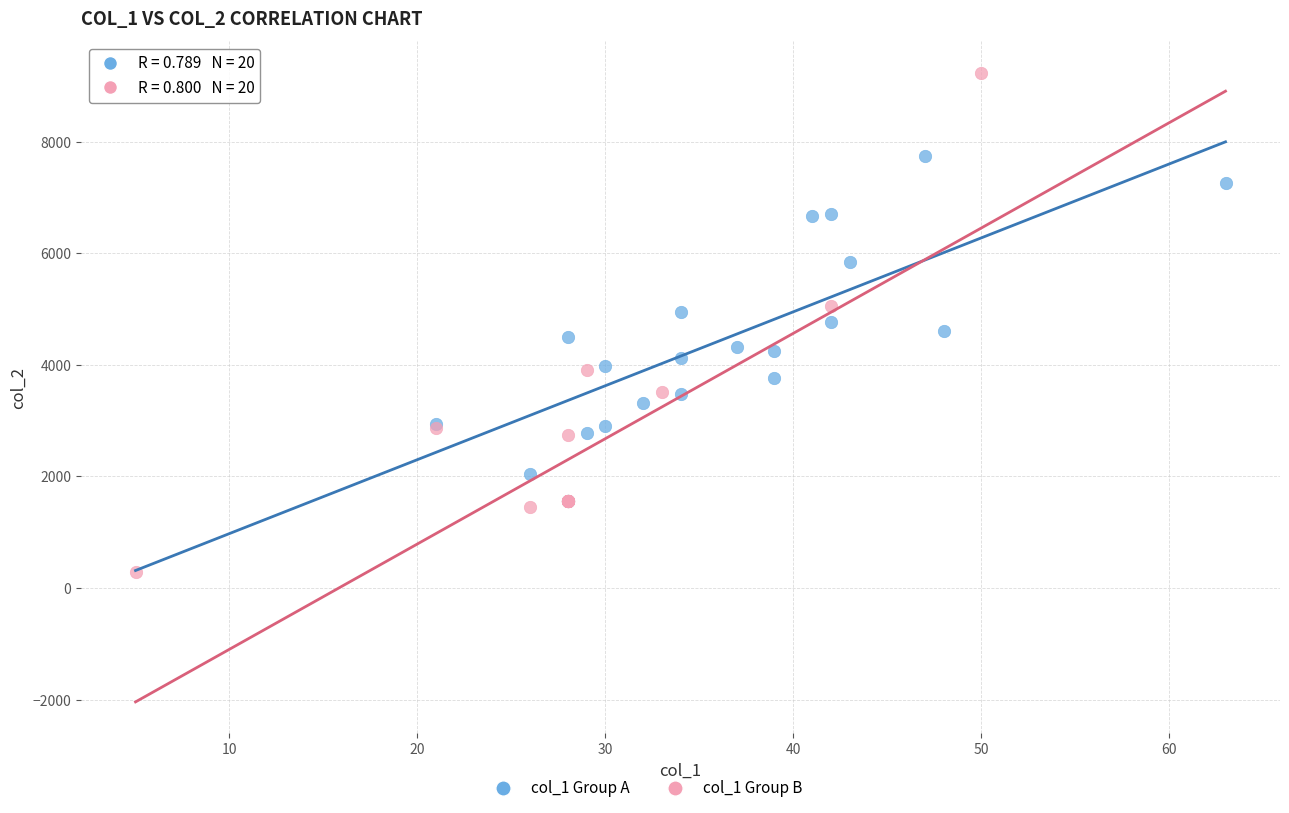

Which series reaches the minimum Y coordinate?

col_1 Group B